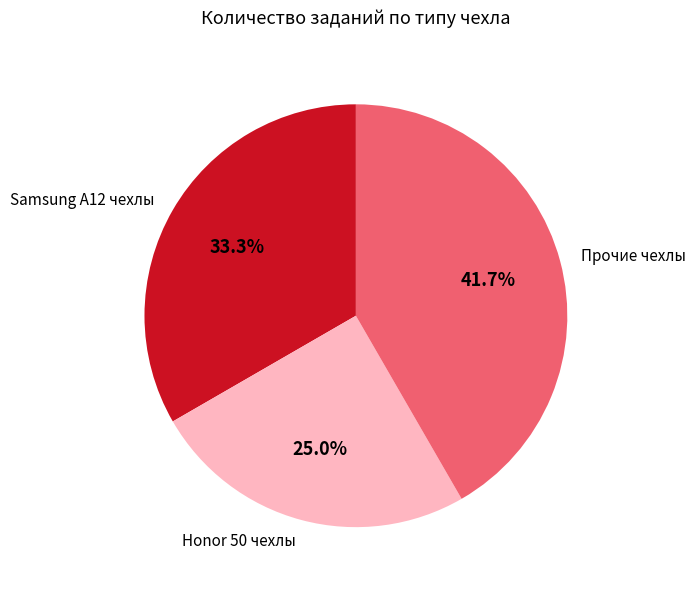

How many slices are in this pie chart?

3